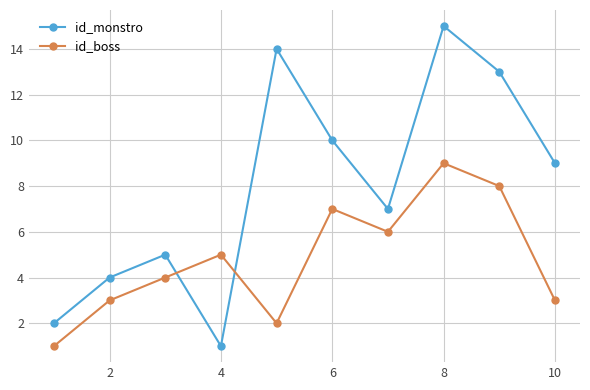

Reading left to right, extract all data points from this chart.

id_monstro: 2	4	5	1	14	10	7	15	13	9
id_boss: 1	3	4	5	2	7	6	9	8	3